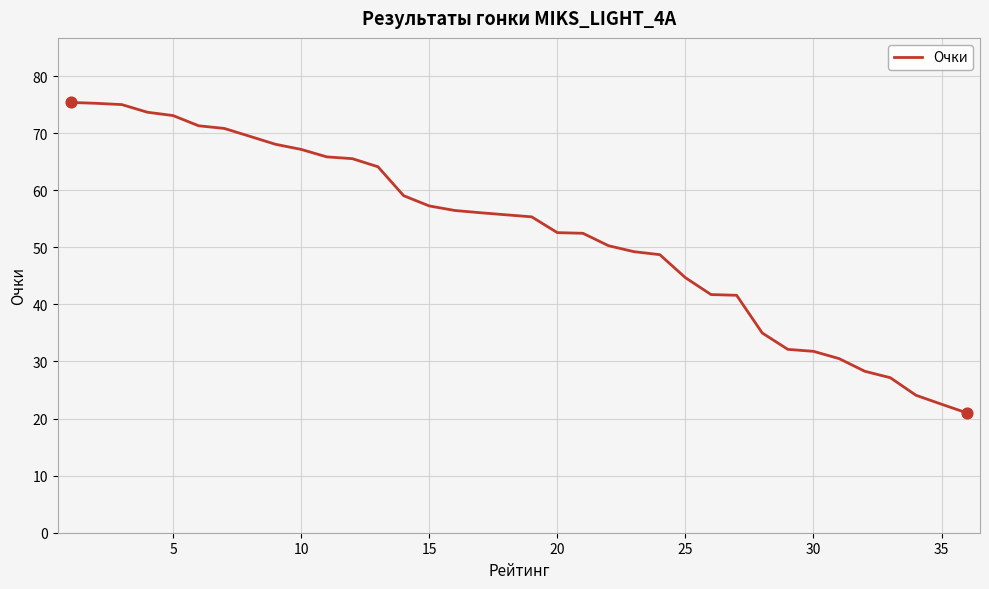

What is the smallest value displayed?

21.0